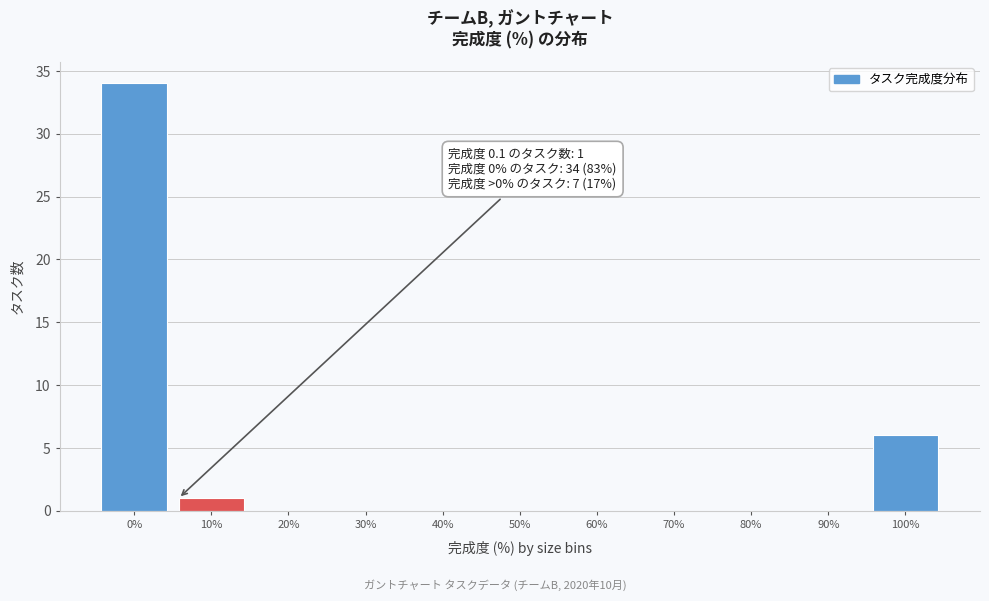

Reading right to left, what are all the values shown in this chart?

100%=6	90%=0	80%=0	70%=0	60%=0	50%=0	40%=0	30%=0	20%=0	10%=1	0%=34